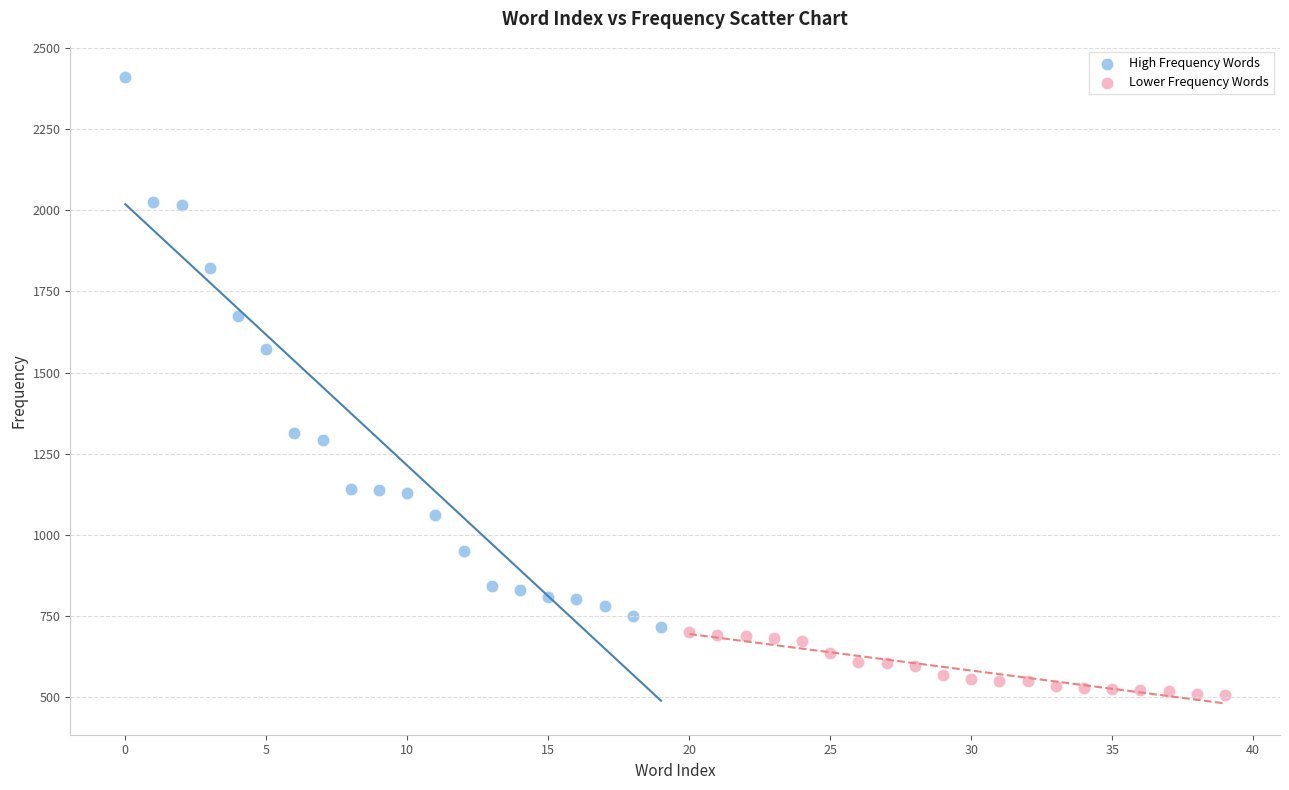

Which series reaches the minimum Y coordinate?

Lower Frequency Words